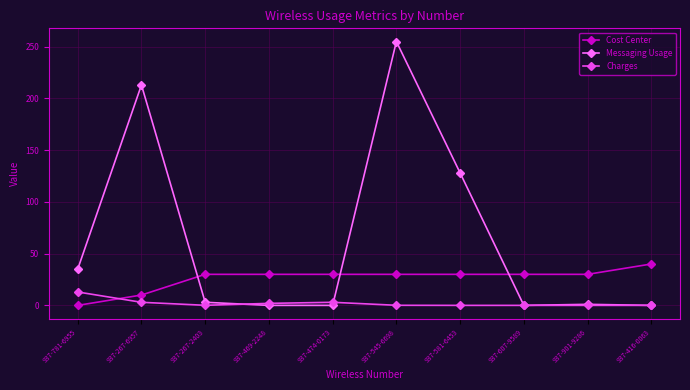

List the series in order of their overall mean, highest first.

Messaging Usage, Cost Center, Charges